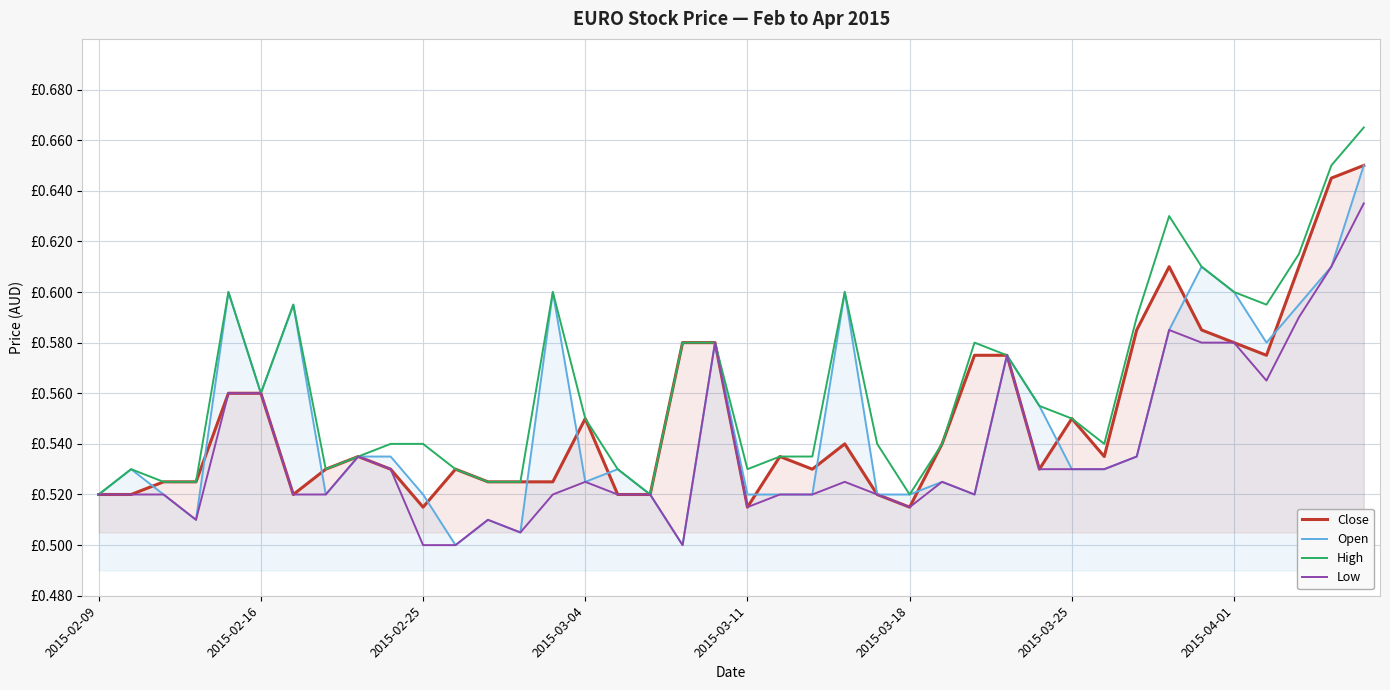

What is the value of the Open point at the 31st from the left?

0.5